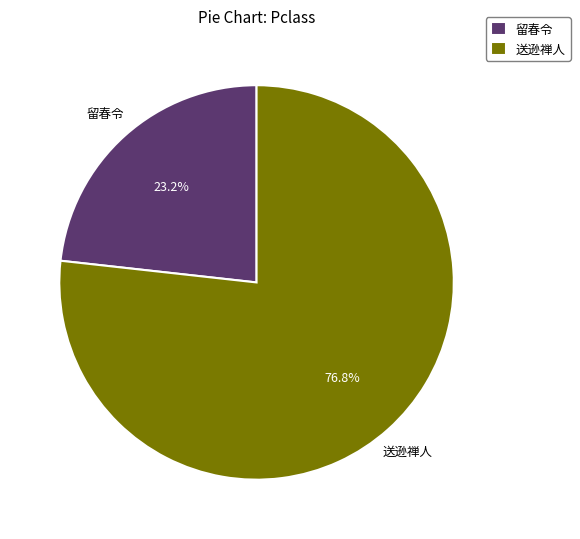

Approximately how many times larger is the value at 留春令 compared to 送逊禅人?

0.3